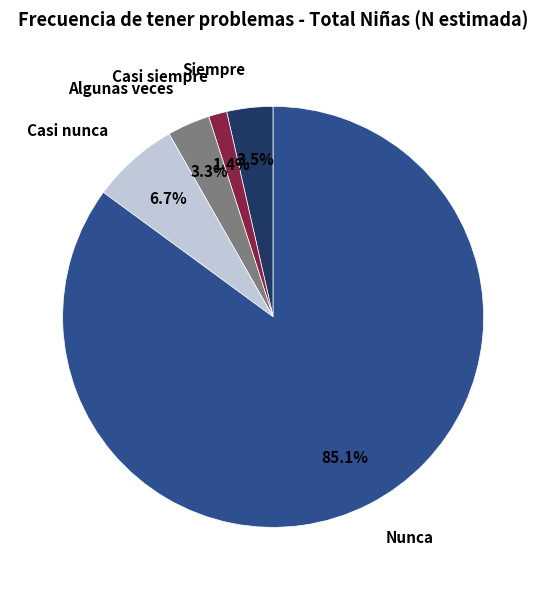

How much of the chart is everything except Nunca?

14.9%